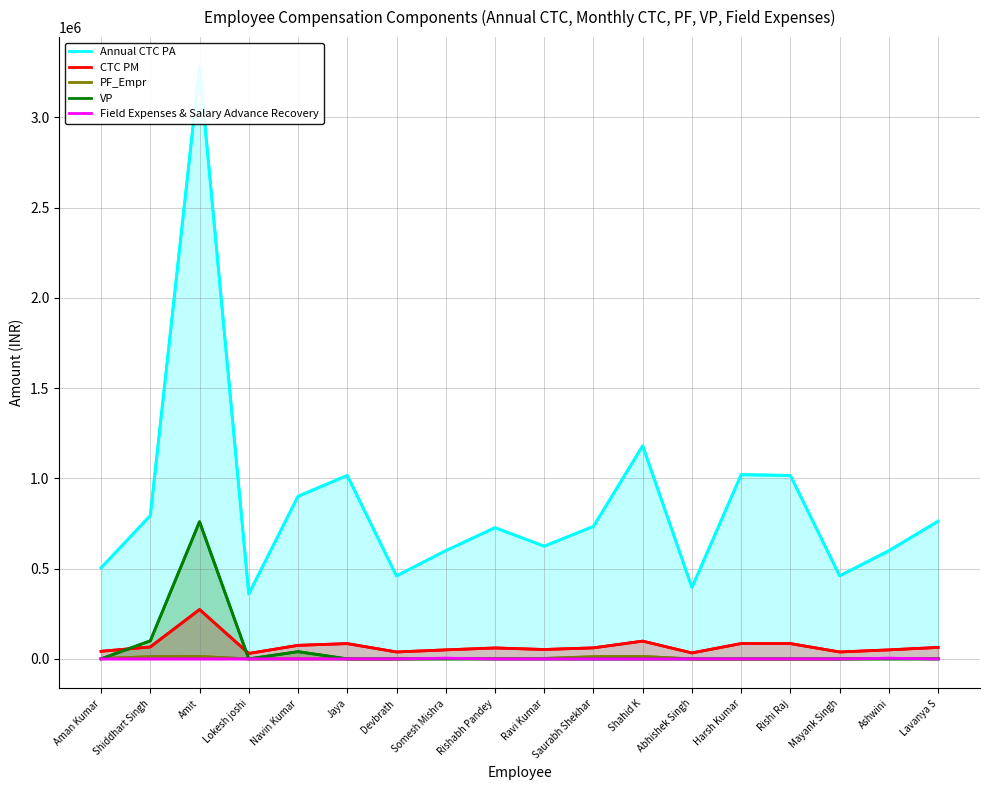

What position from the right is Lavanya S?

1